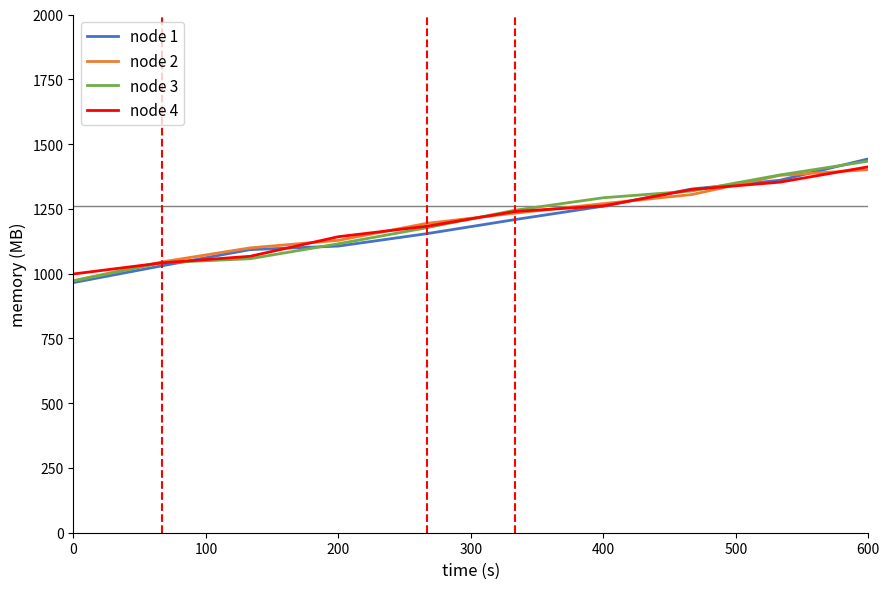

What is the average value of the node 2 series?

1202.8